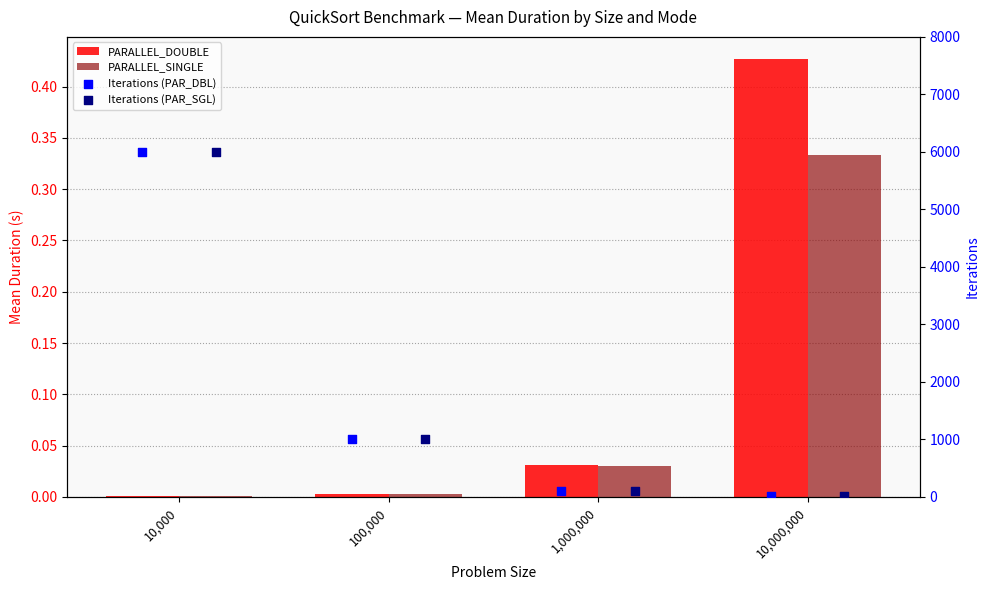

At which category is the sum across all series the highest?

10,000